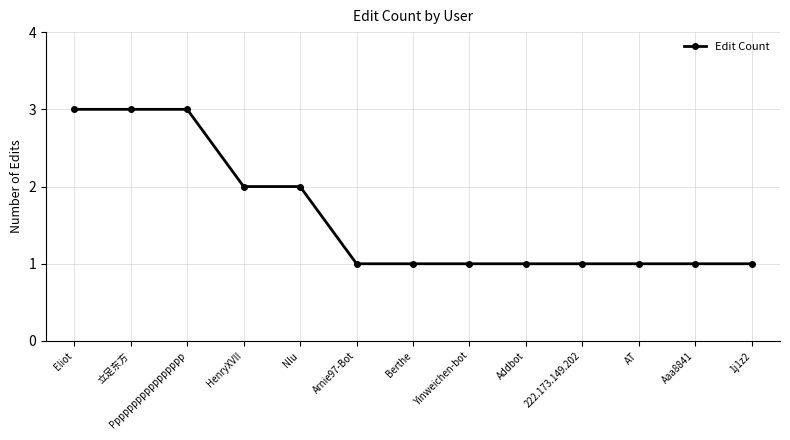

Read the value at 1j1z2.

1